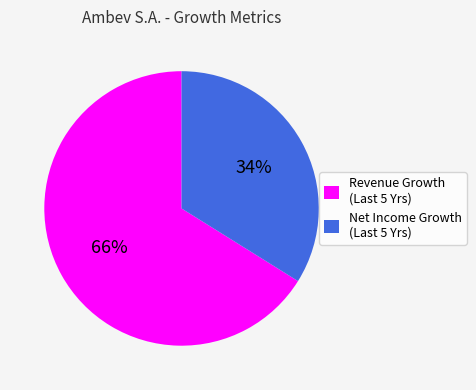

To the nearest percent, what is the average slice percentage?

50%